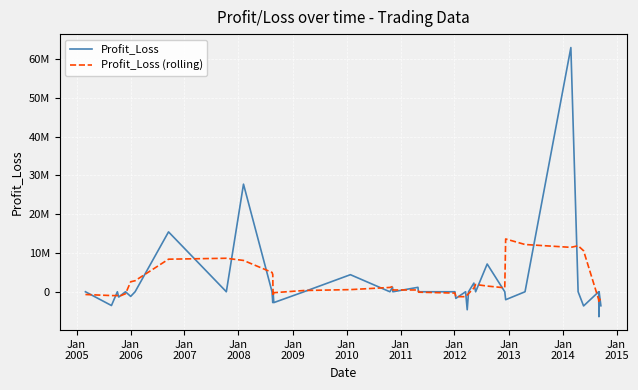

What are all the series names shown in the legend?

Profit_Loss, Profit_Loss (rolling)